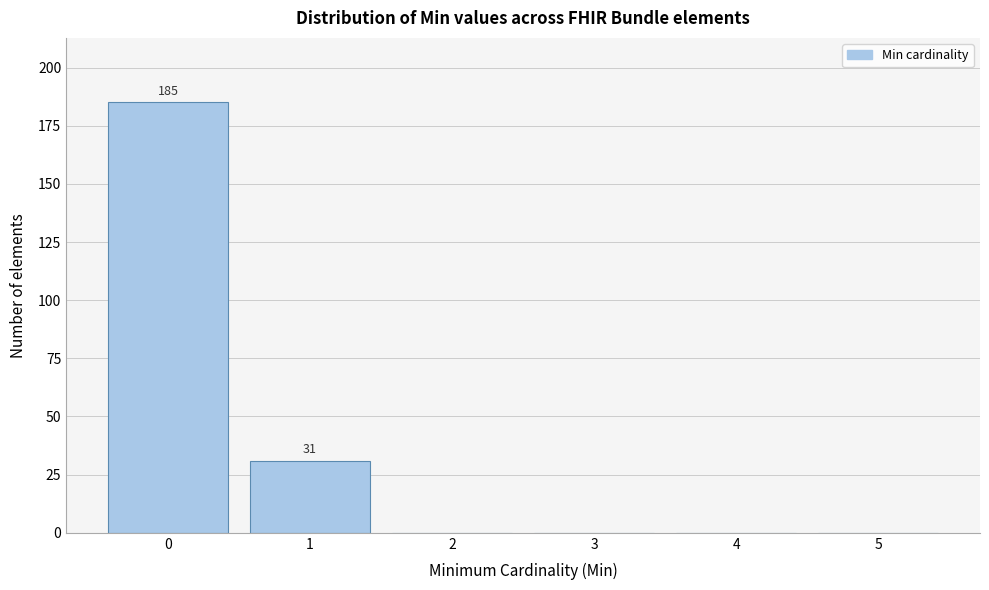

Reading left to right, transcribe all the data shown in this chart.

0=185	1=31	2=0	3=0	4=0	5=0